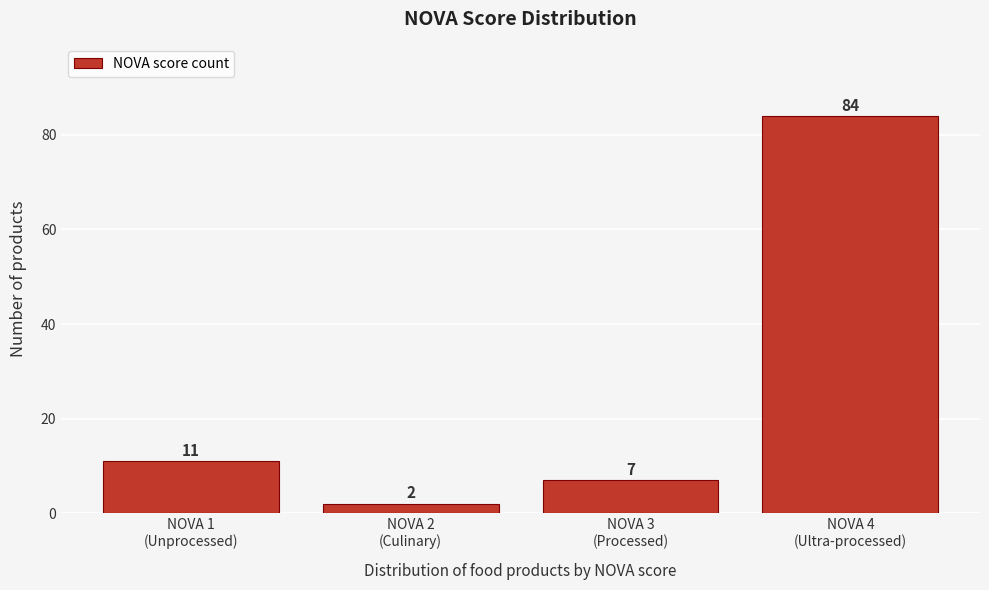

Reading right to left, what are all the values shown in this chart?

84	7	2	11